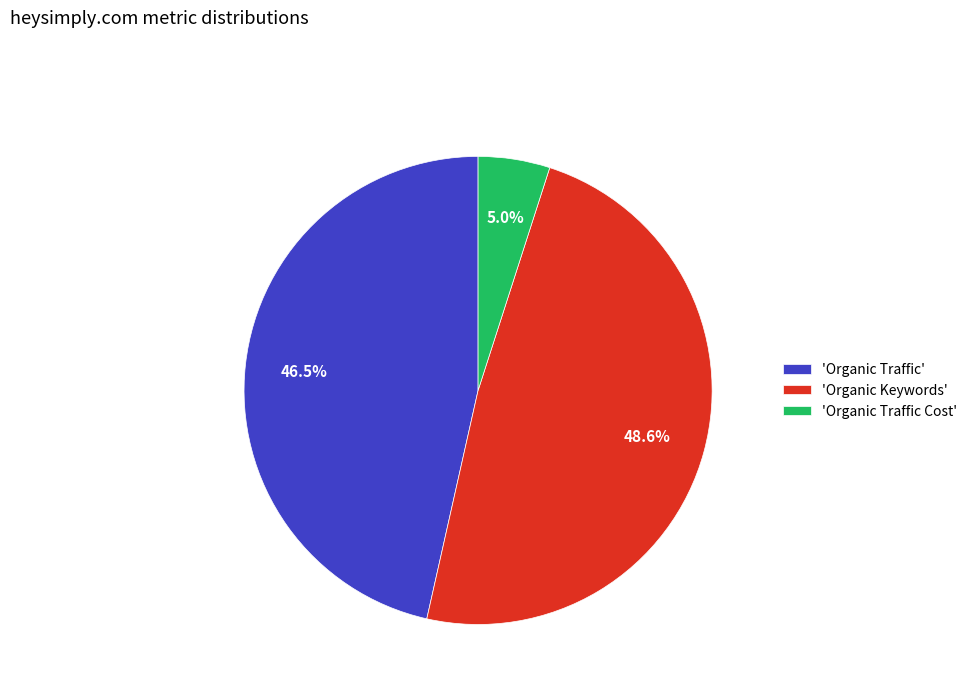

To the nearest percent, what is the average slice percentage?

33%